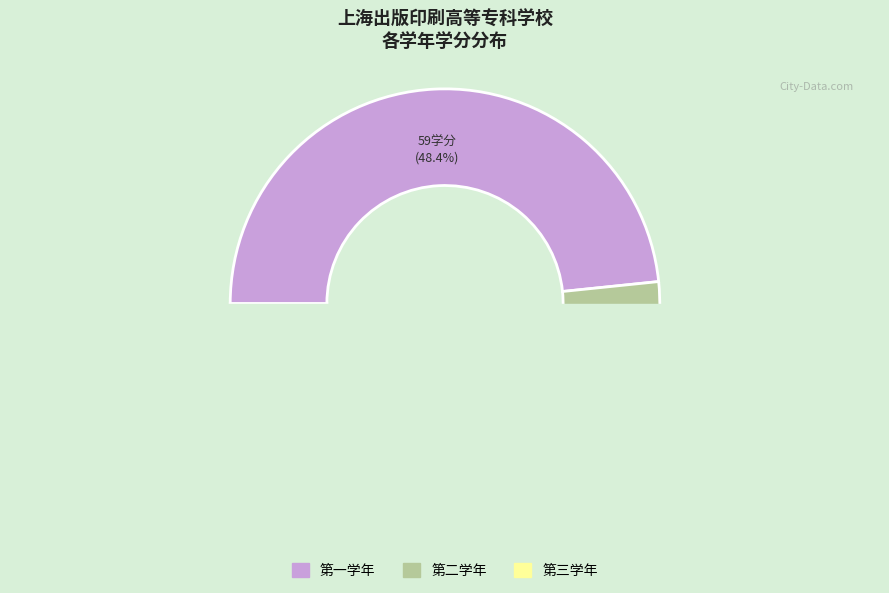

Does 第二学年 account for over 50% of the chart?

No